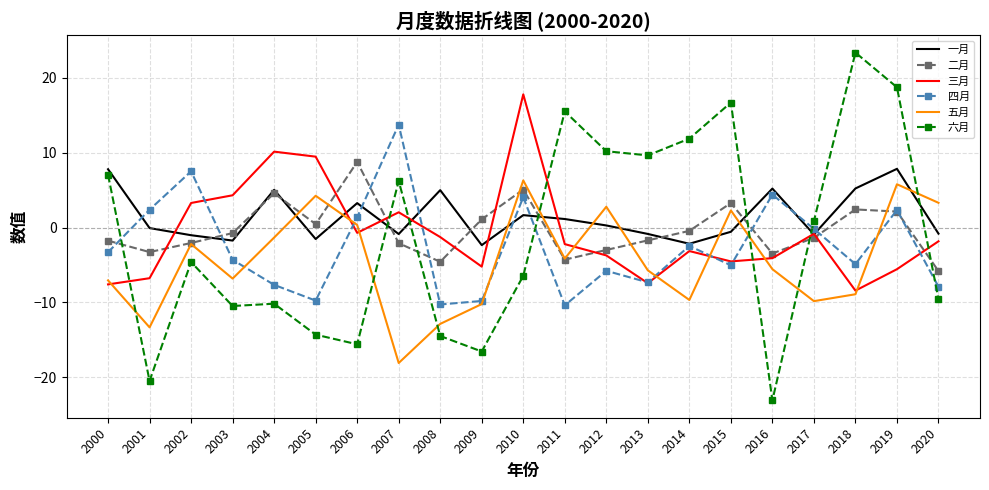

True or false: 二月 has a value of 2.1 at 2019.

True